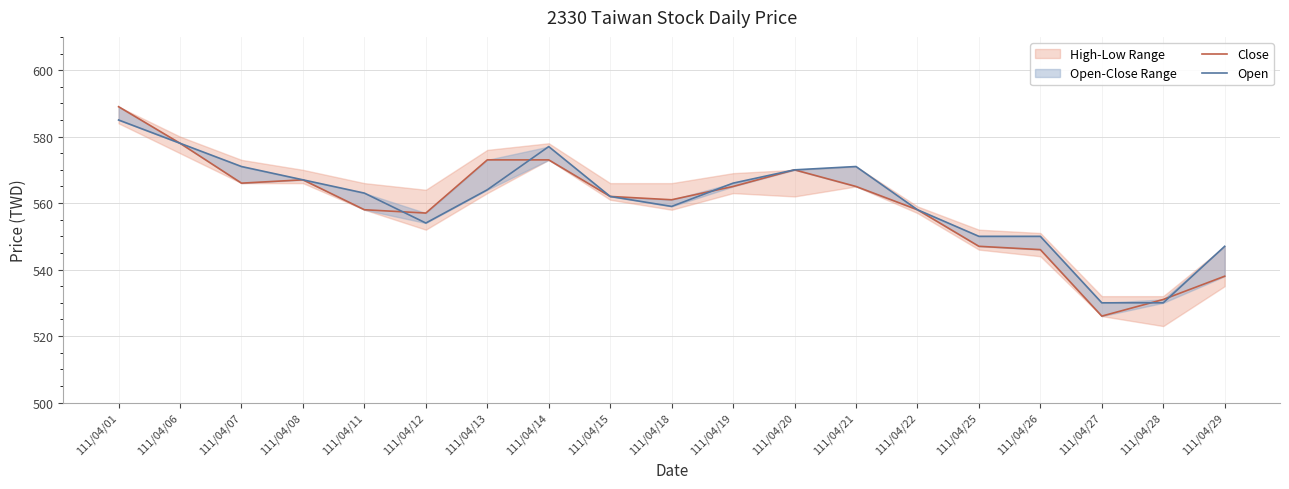

Does the chart display data point markers on the line(s)?

No